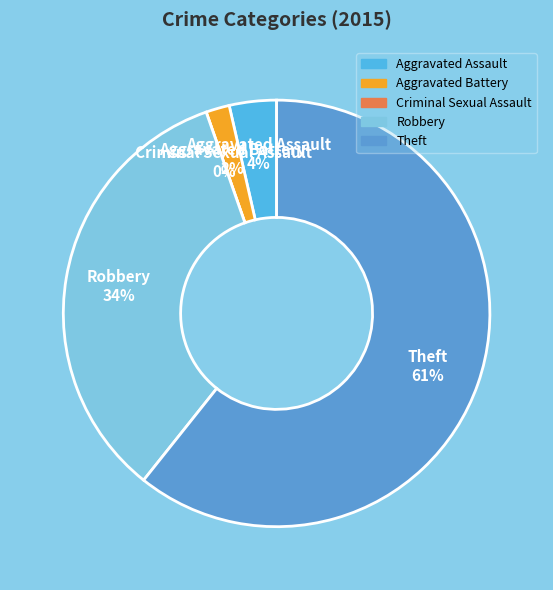

Combined, do Theft and Aggravated Battery account for over 50%?

Yes